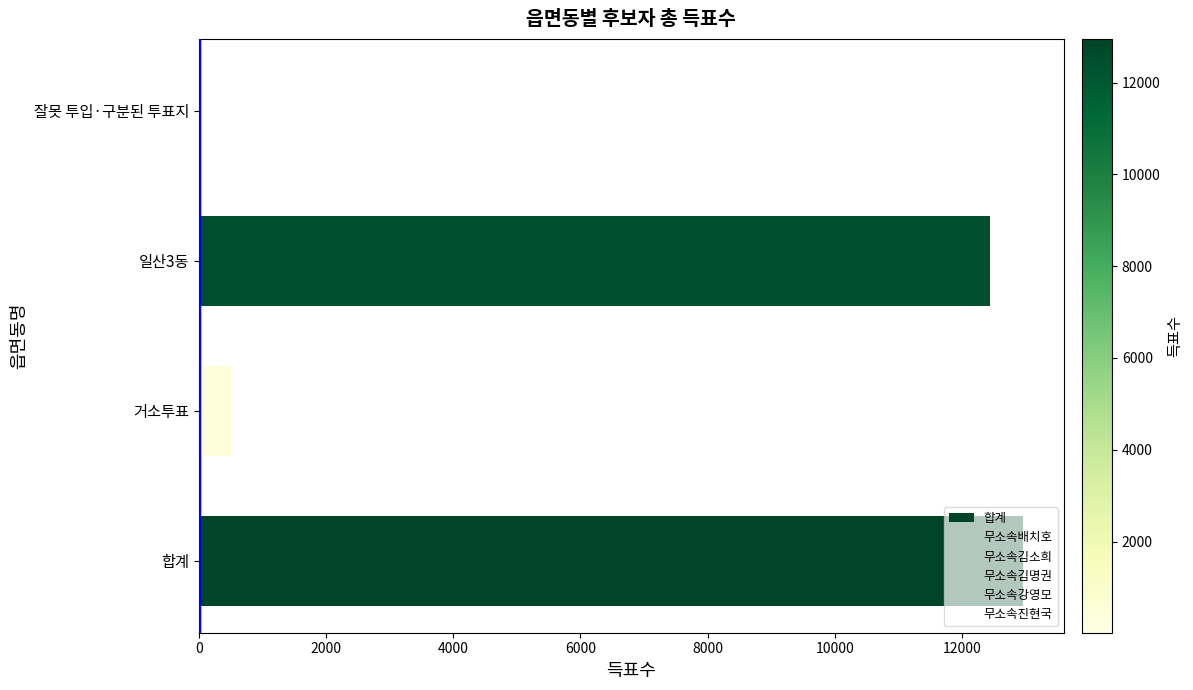

Which series changed the most between 거소투표 and 잘못 투입·구분된 투표지?

무소속김소희